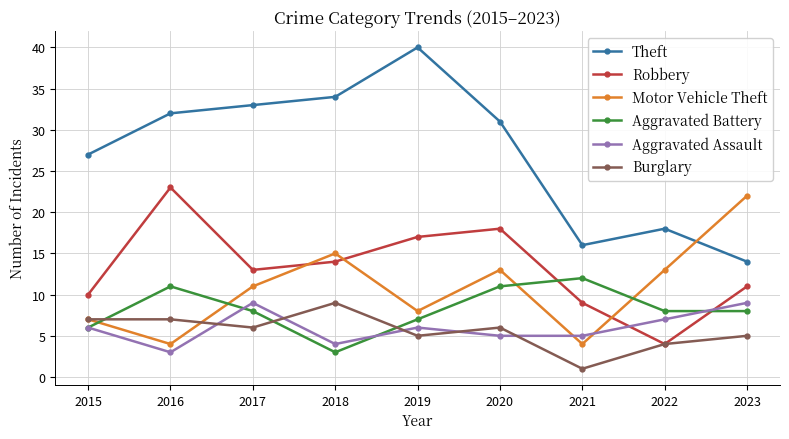

What is the value of the Robbery point at the 3rd from the left?

13